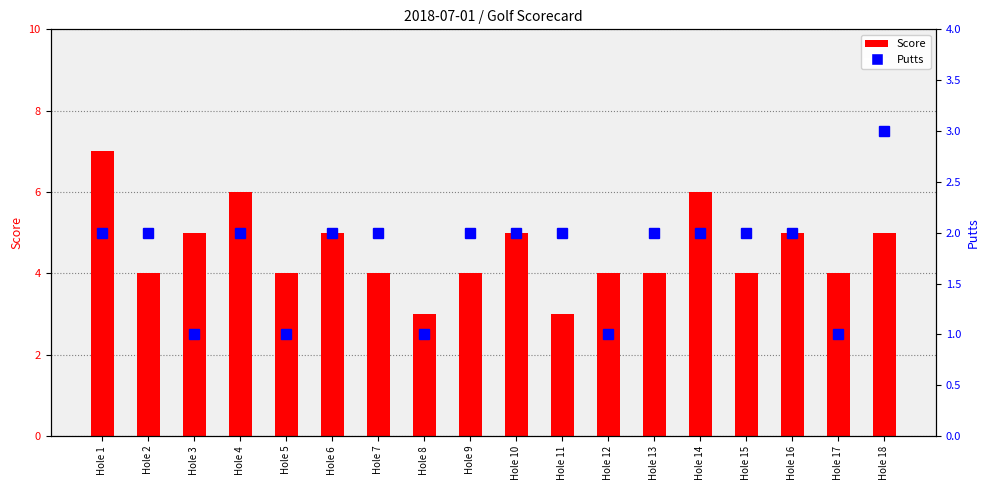

What is the difference between the second highest and minimum values in the Putts series?

1